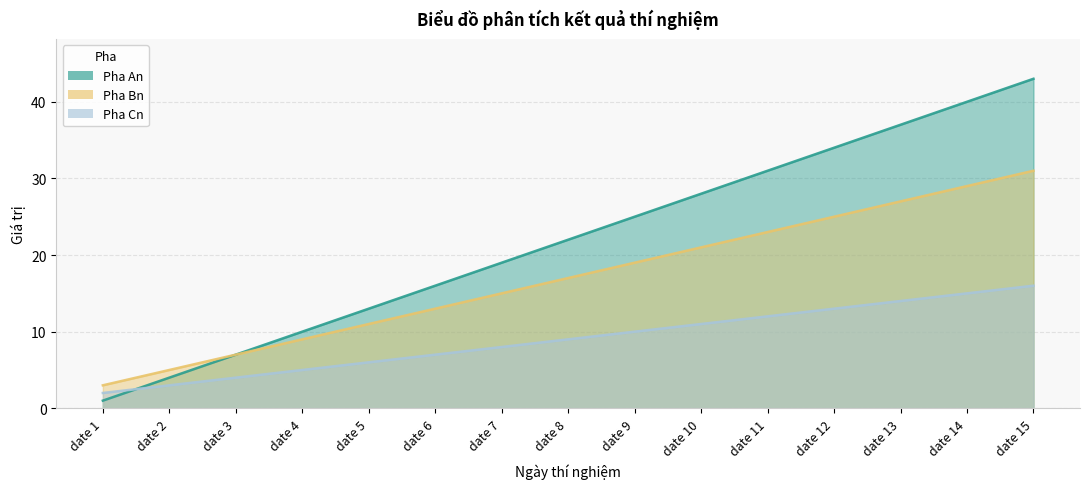

Count the number of categories in the chart.

15